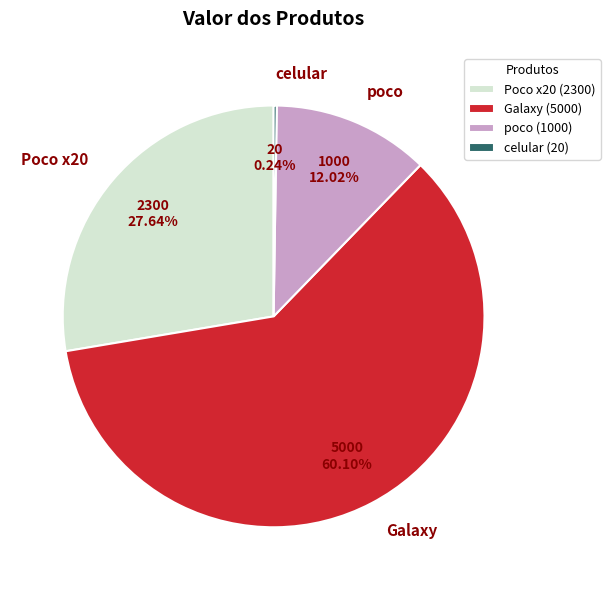

Which has a higher value, Poco x20 or Galaxy?

Galaxy